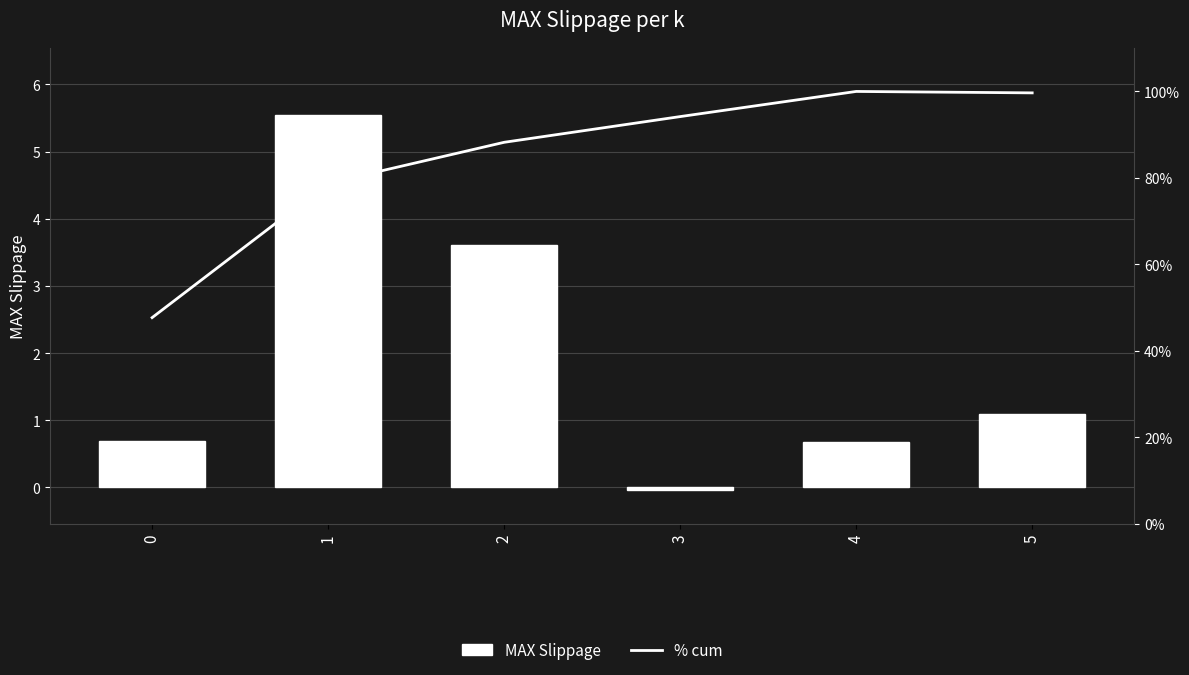

At which category is the sum across all series the highest?

5